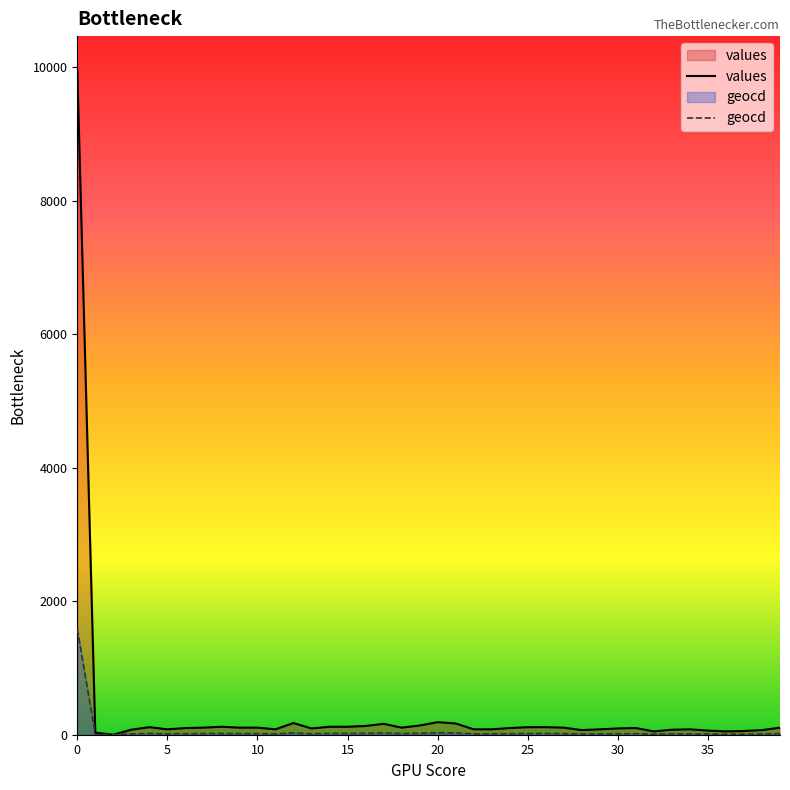

What is the highest value of the values series?

9968